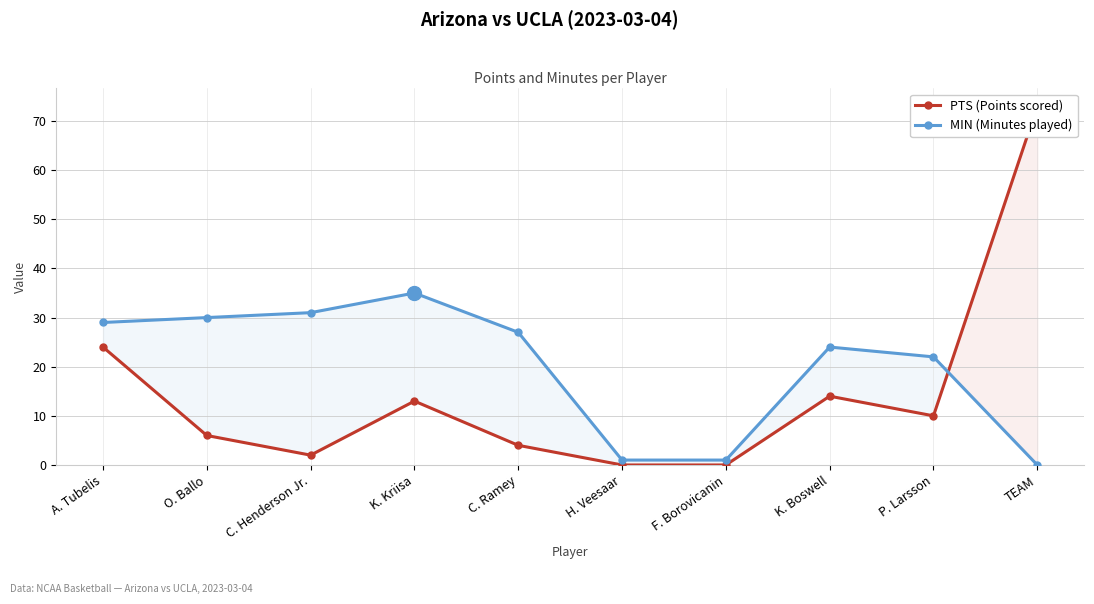

What is the difference between the highest and lowest values at C. Henderson Jr.?

29